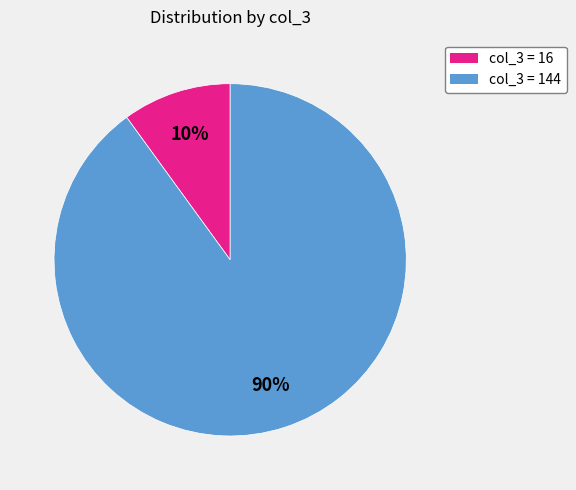

Is there a majority slice in this chart?

Yes